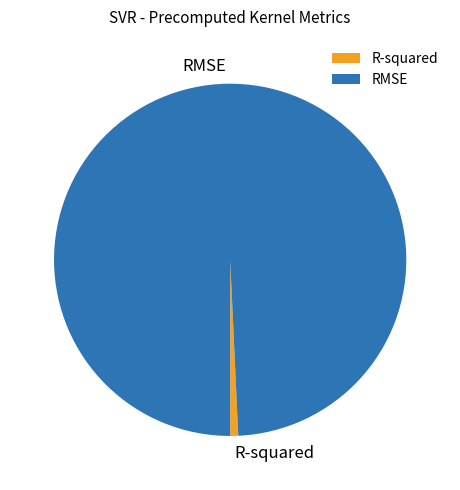

Do RMSE and R-squared together represent more than half of the pie?

Yes